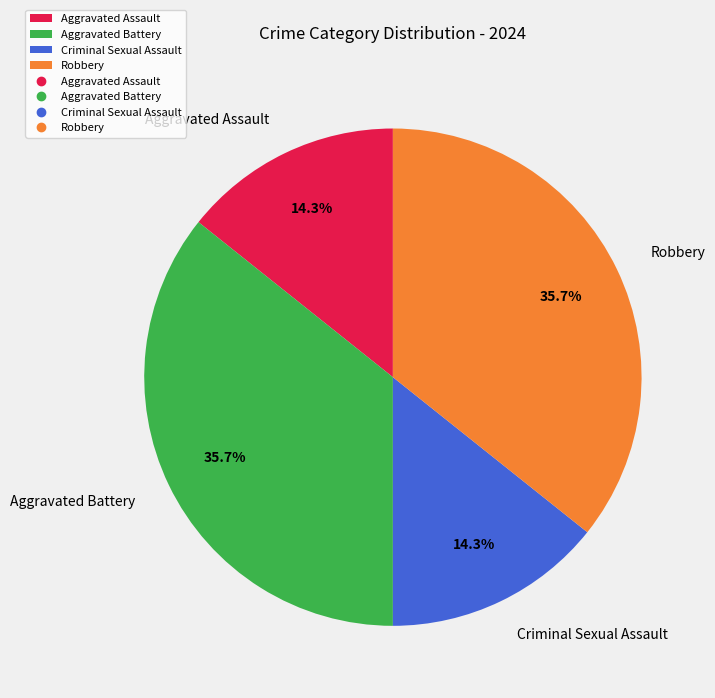

Combined, what portion of the pie is Robbery and Aggravated Assault?

50.0%